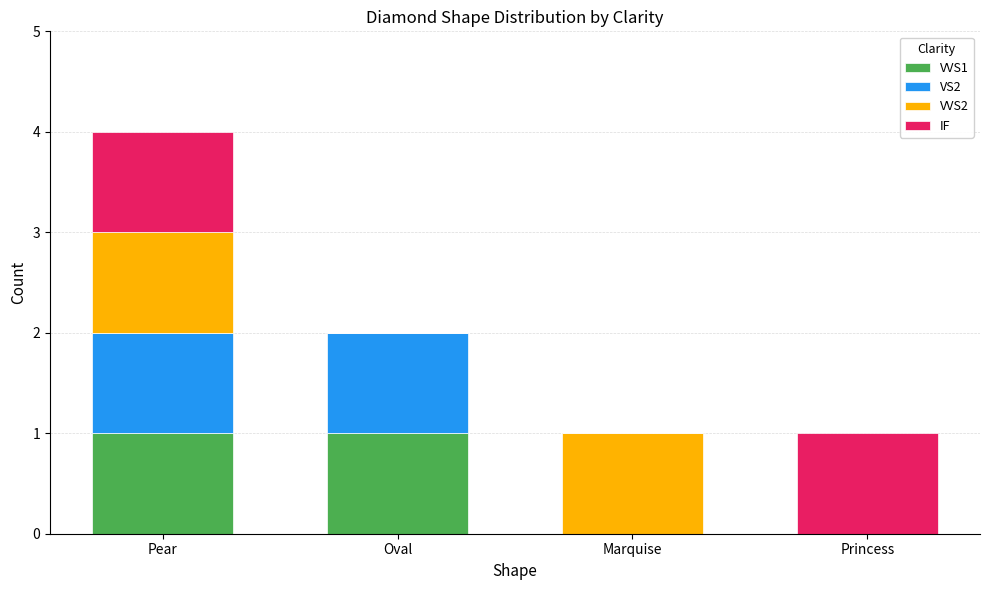

At which category is the sum across all series the highest?

Pear